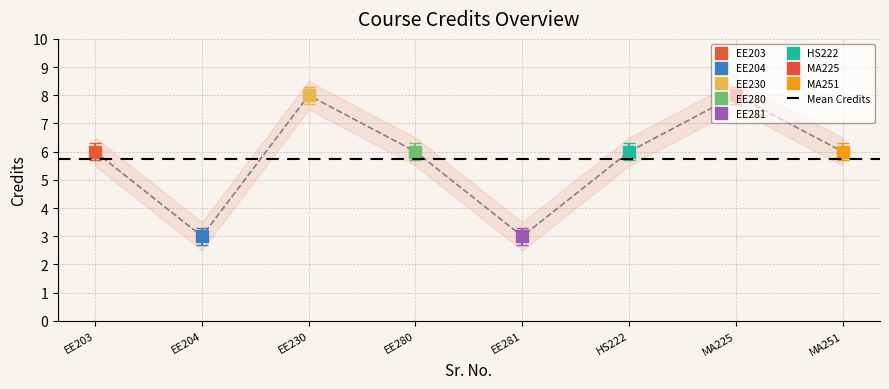

Reading right to left, what are all the values shown in this chart?

6	8	6	3	6	8	3	6